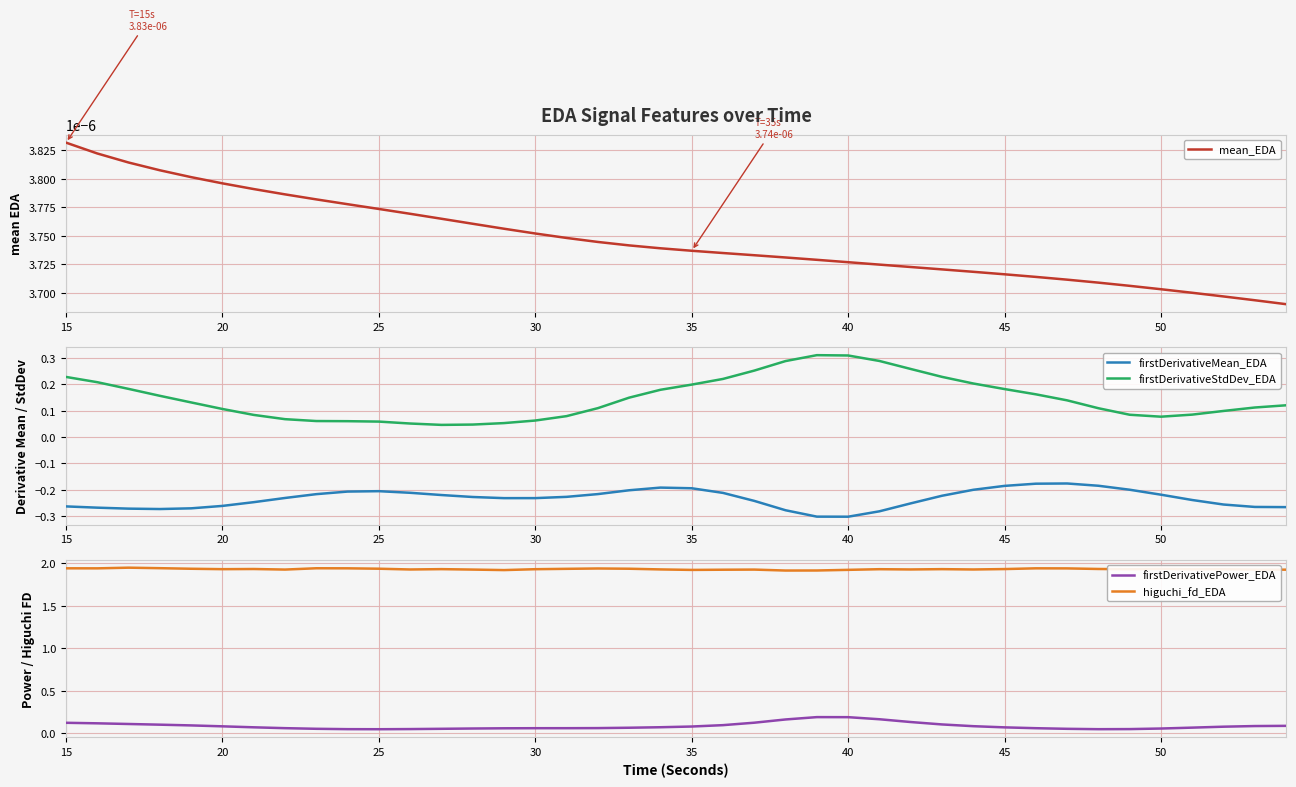

True or false: firstDerivativeStdDev_EDA and firstDerivativeMean_EDA intersect in this chart.

False